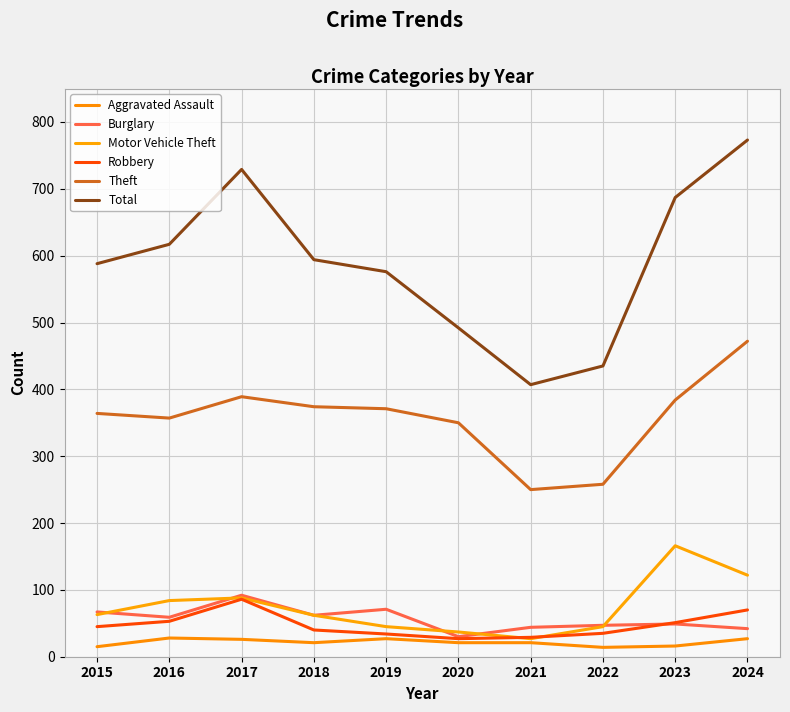

What is the value of the Aggravated Assault point at the 8th from the left?

14